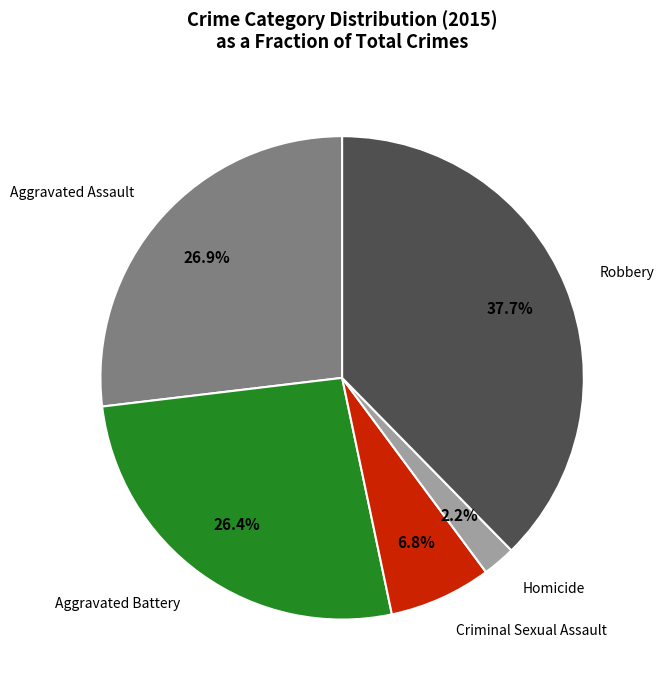

Is it true that Aggravated Battery is 18% of the pie?

False